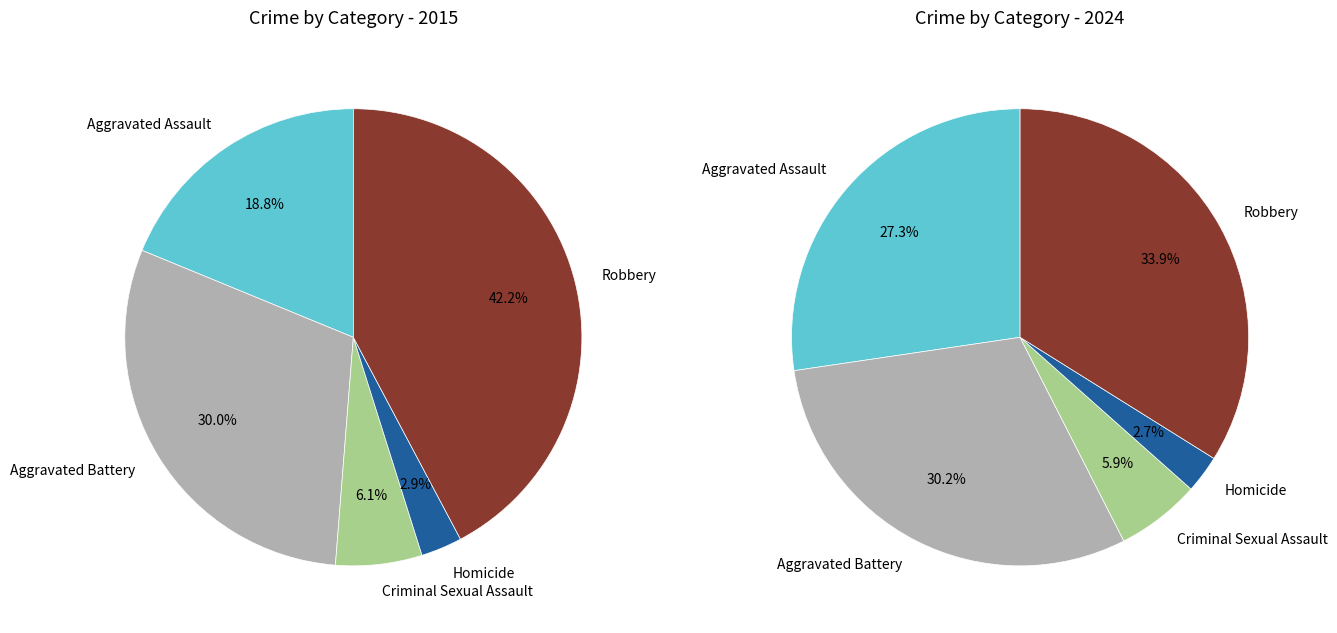

To the nearest percent, what percentage of the pie is Aggravated Battery?

30%